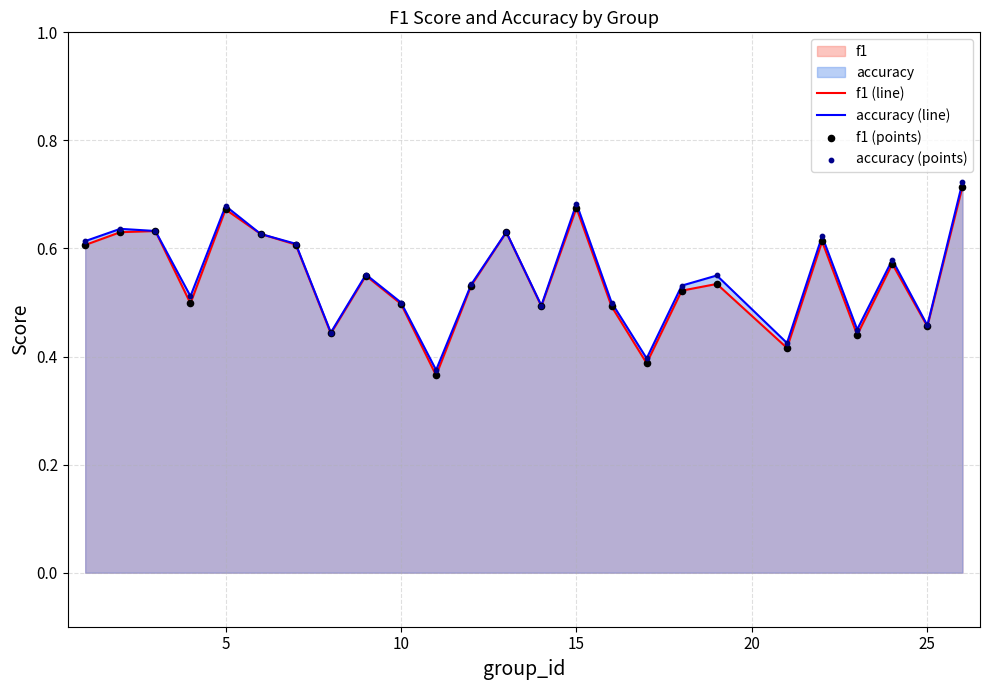

Which series has the largest Y range (max minus min)?

f1 (line)